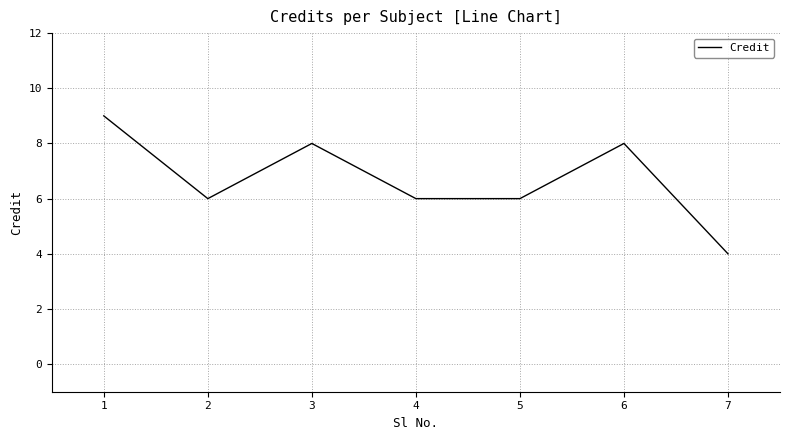

How many lines are shown in the chart?

1